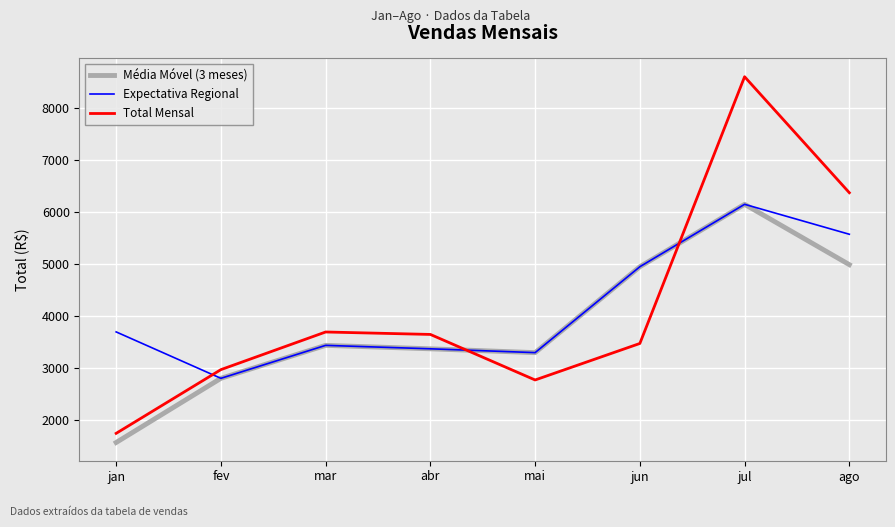

How many interior local peaks does the Média Móvel (3 meses) series have?

2